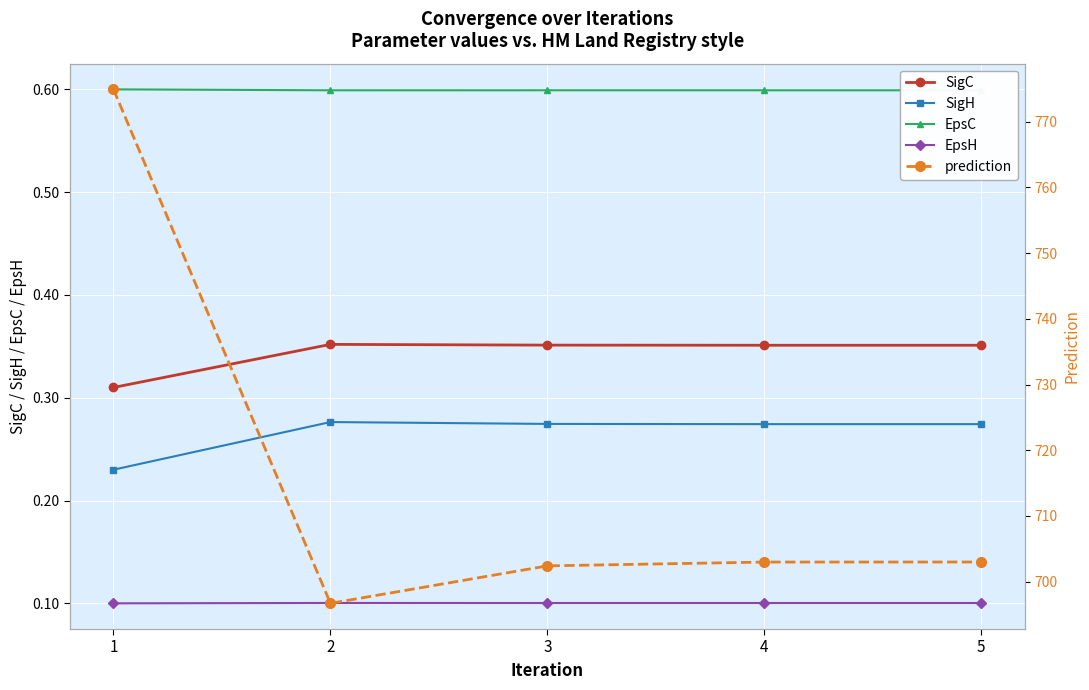

The EpsC series shows 0.8 at 5. True or false?

False